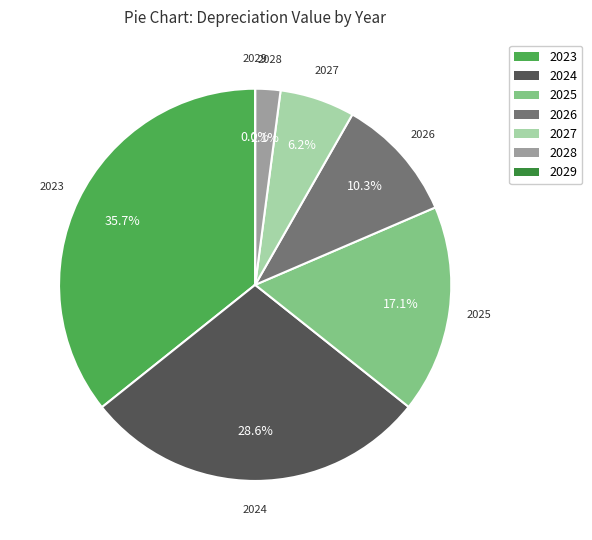

What is the change in value from 2027 to 2029?

-623.5